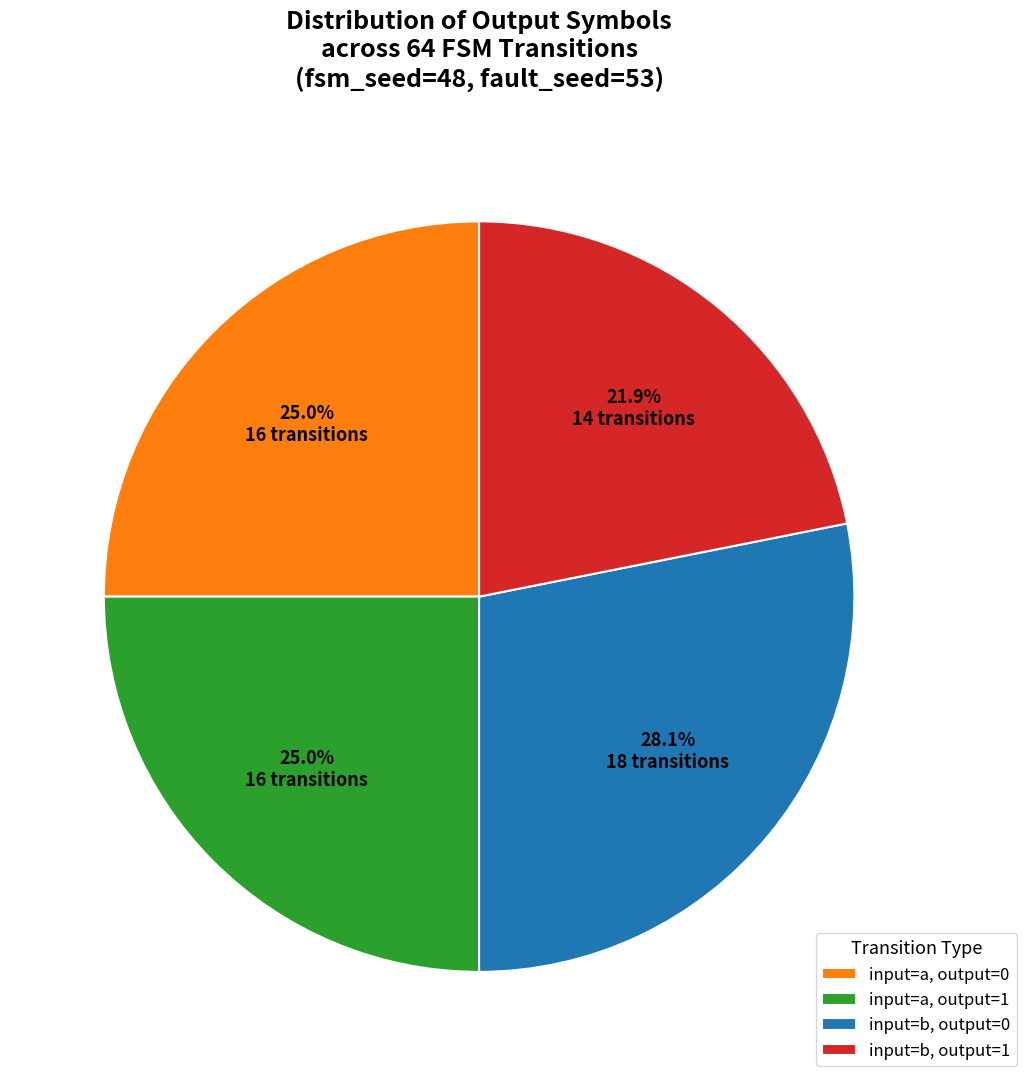

Between input=b, output=0 and input=b, output=1, which is larger?

input=b, output=0